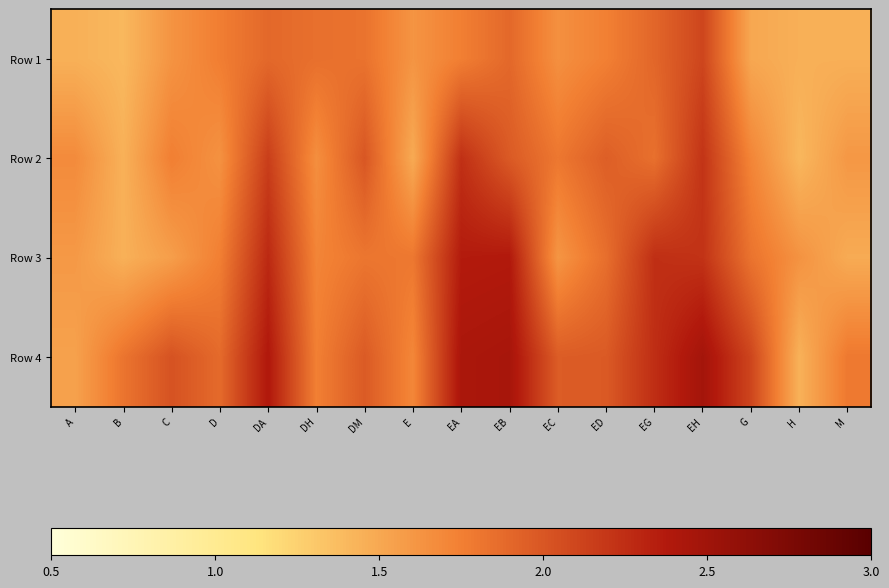

What is the greatest value displayed?

2.5